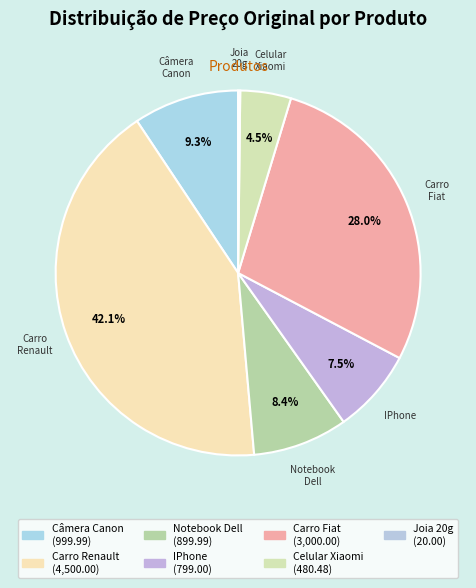

To the nearest percent, what is the difference between the Câmera Canon and Celular Xiaomi slice percentages?

5%